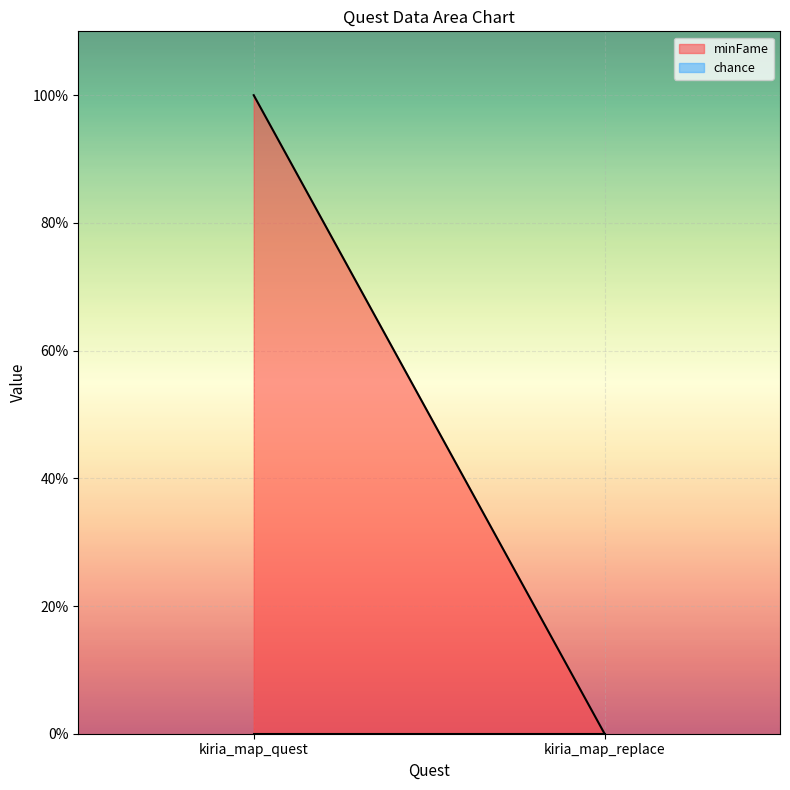

Reading right to left, transcribe all the data shown in this chart.

minFame: kiria_map_replace=0	kiria_map_quest=100
chance: kiria_map_replace=0	kiria_map_quest=0